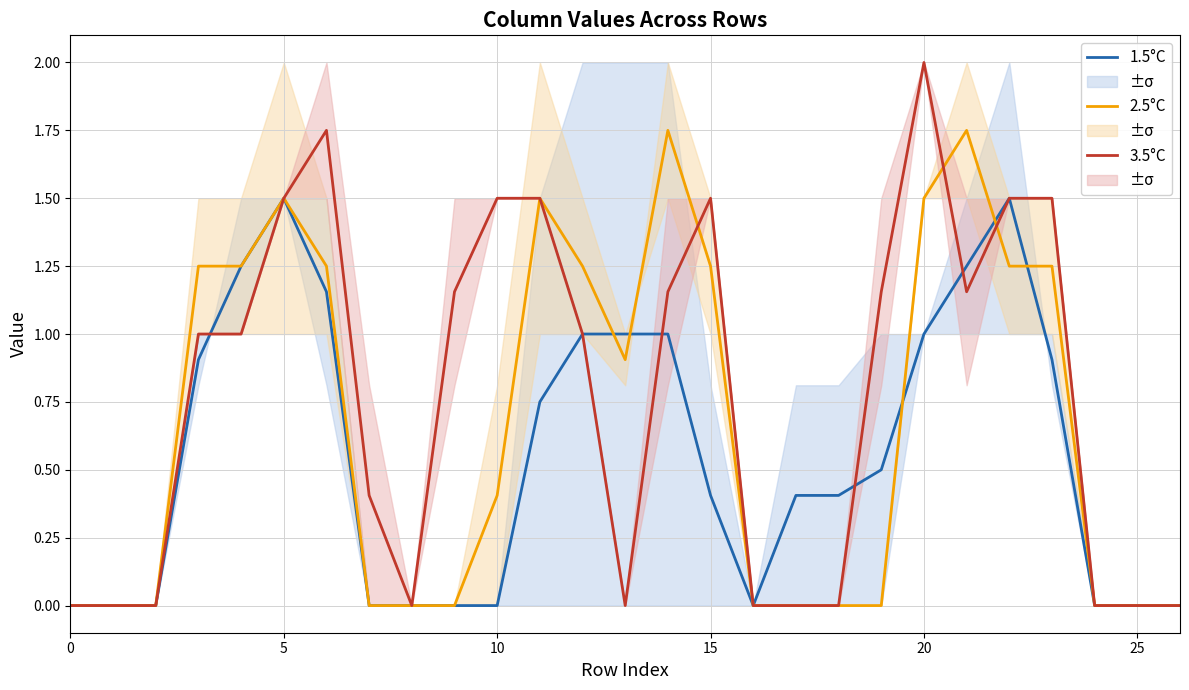

The value of 3.5°C at 25 is 0.0. True or false?

True